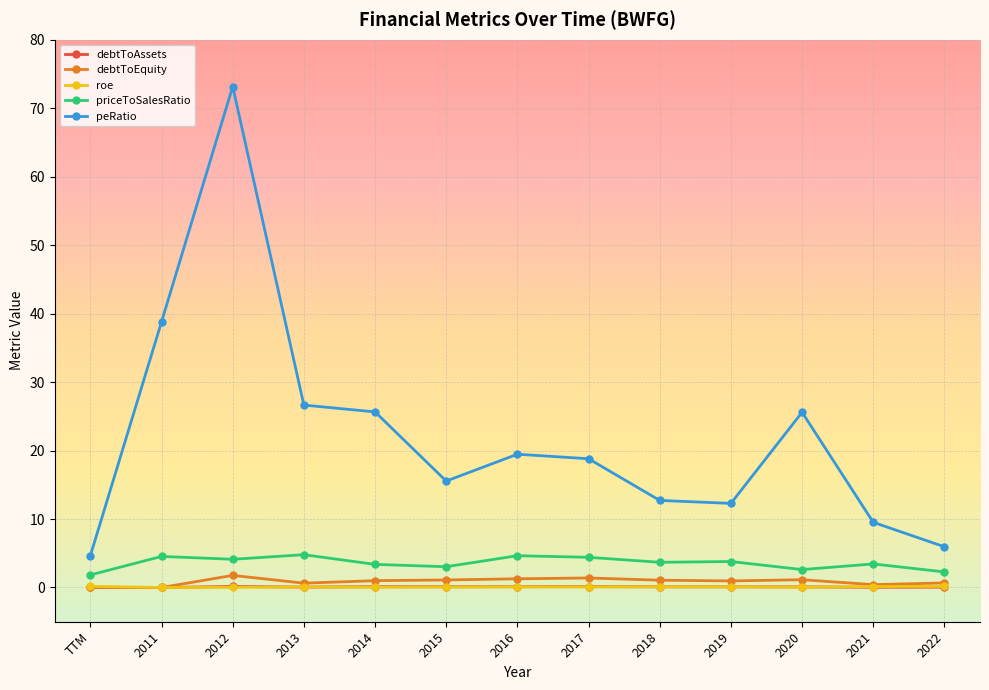

The value of priceToSalesRatio at 2017 is 7.5. True or false?

False